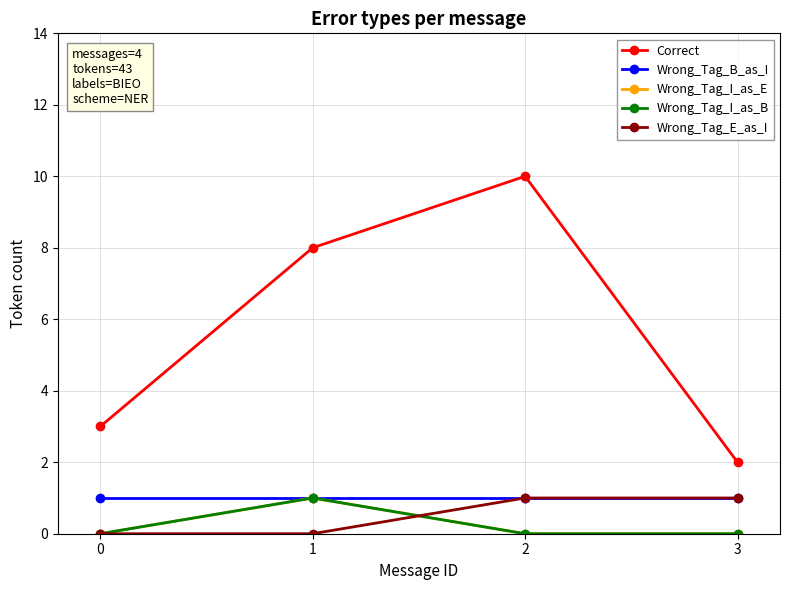

Rank the series by their maximum value, from highest to lowest.

Correct, Wrong_Tag_B_as_I, Wrong_Tag_I_as_E, Wrong_Tag_I_as_B, Wrong_Tag_E_as_I